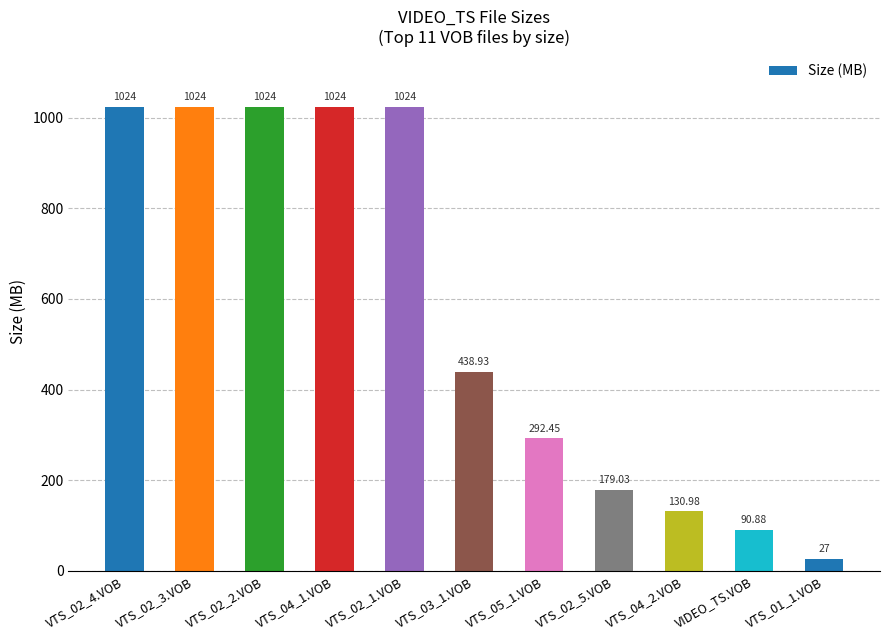

What is the label of the 4th bar from the left?

VTS_04_1.VOB